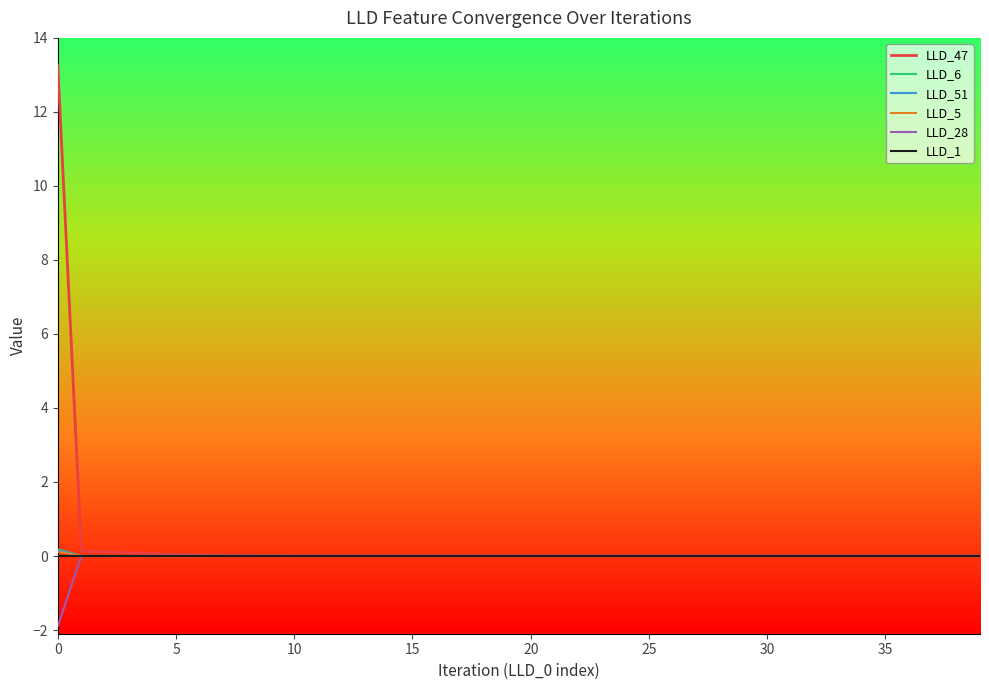

Which series has the widest spread of values?

LLD_47